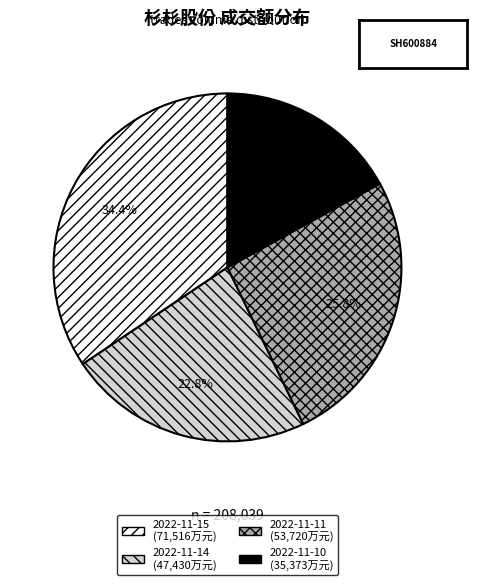

Combined, do 2022-11-10 and 2022-11-11 account for over 50%?

No